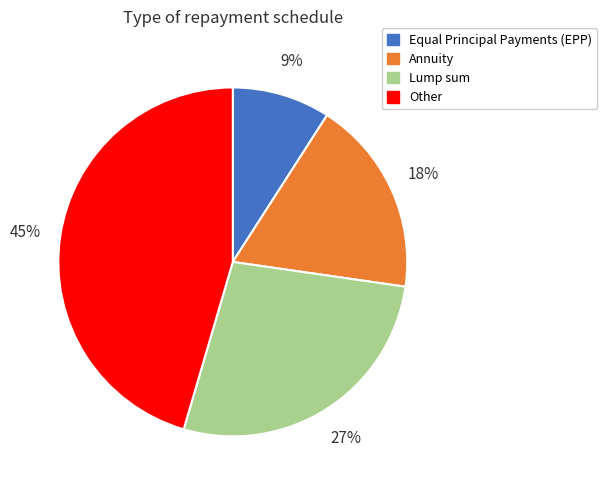

To the nearest percent, what portion does Equal Principal Payments (EPP) represent?

9%